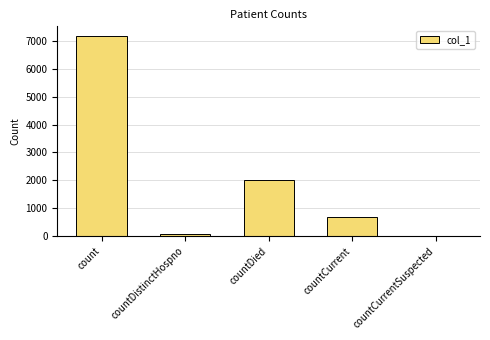

What is the sum of the values at countDistinctHospno and countCurrentSuspected?

77